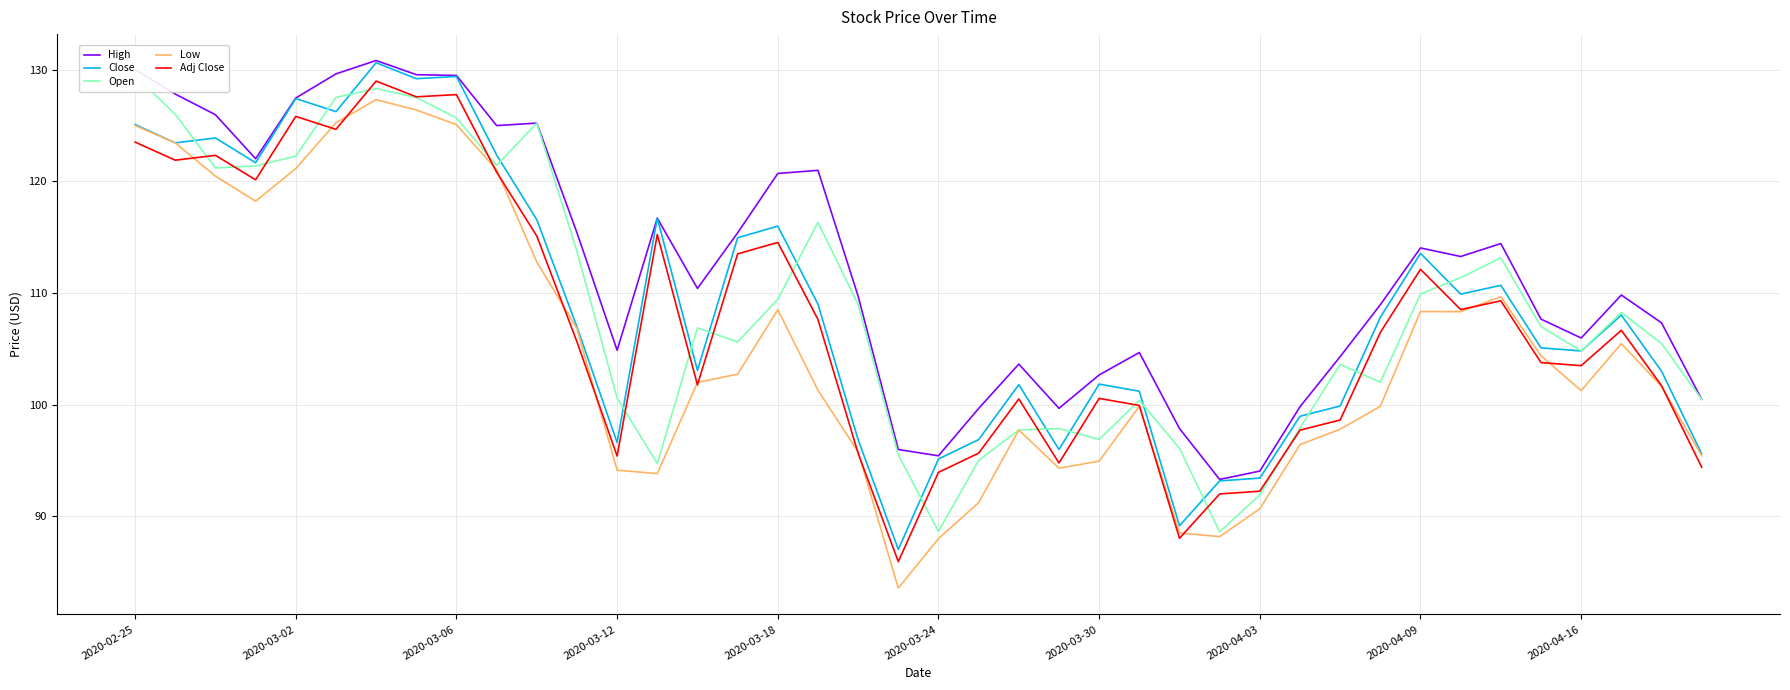

How many data points does each series have?

40